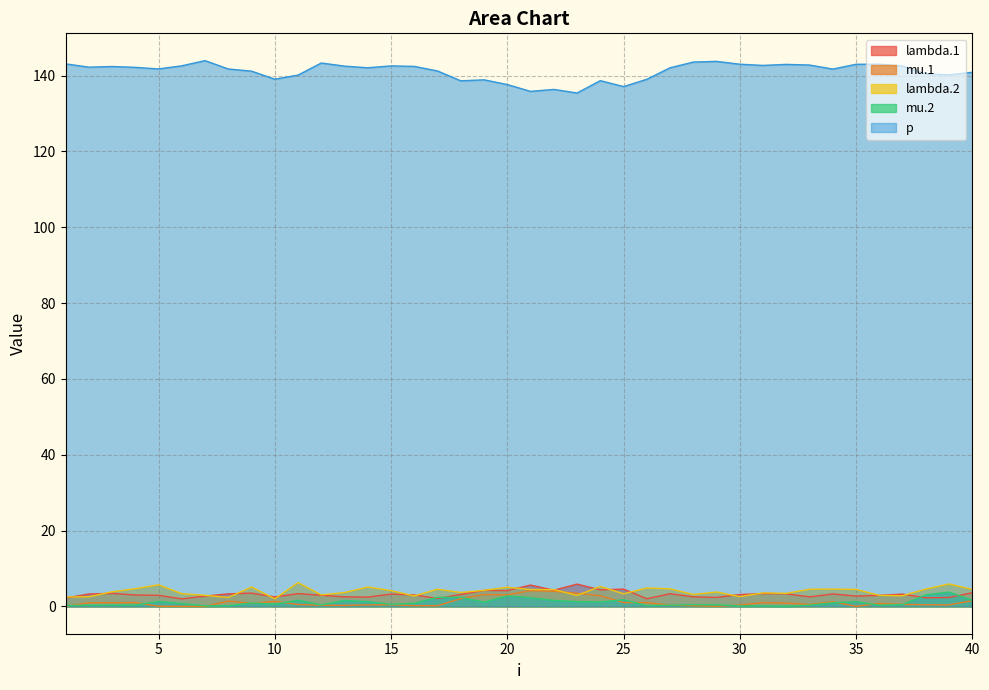

Reading left to right, extract all data points from this chart.

lambda.1: 1=2.2	2=3.3	3=3.4	4=3.0	5=2.9	6=2.0	7=2.7	8=3.3	9=3.5	10=2.5	11=3.4	12=3.0	13=2.5	14=2.5	15=3.3	16=3.0	17=2.1	18=3.2	19=4.2	20=4.2	21=5.6	22=4.3	23=5.9	24=4.4	25=4.6	26=2.0	27=3.4	28=2.5	29=2.4	30=3.1	31=3.4	32=3.3	33=2.5	34=3.3	35=2.7	36=2.9	37=3.2	38=2.3	39=2.4	40=3.6
mu.1: 1=0.1	2=0.9	3=1.0	4=1.0	5=0.0	6=0.0	7=0.0	8=1.4	9=0.8	10=1.3	11=0.5	12=0.3	13=0.3	14=0.4	15=0.4	16=0.2	17=0.2	18=2.1	19=3.1	20=3.1	21=4.2	22=4.0	23=3.5	24=2.8	25=1.0	26=1.0	27=0.3	28=0.2	29=0.0	30=0.3	31=1.0	32=0.9	33=0.5	34=1.2	35=0.0	36=0.8	37=0.5	38=0.4	39=0.4	40=1.5
lambda.2: 1=2.5	2=2.5	3=3.9	4=4.7	5=5.7	6=3.4	7=2.9	8=2.4	9=5.1	10=2.0	11=6.3	12=3.0	13=3.7	14=5.1	15=4.2	16=2.8	17=4.5	18=3.7	19=4.2	20=5.1	21=4.5	22=4.4	23=2.9	24=5.3	25=3.3	26=4.9	27=4.6	28=3.2	29=3.8	30=2.6	31=3.6	32=3.5	33=4.5	34=4.6	35=4.5	36=2.9	37=2.8	38=4.6	39=5.9	40=4.5
mu.2: 1=0.2	2=0.3	3=0.4	4=0.4	5=1.3	6=0.8	7=0.2	8=0.2	9=0.9	10=0.6	11=1.6	12=0.4	13=1.6	14=1.3	15=0.6	16=0.8	17=2.4	18=2.4	19=1.1	20=2.8	21=2.3	22=1.6	23=1.3	24=1.2	25=1.8	26=0.2	27=0.3	28=0.5	29=0.4	30=0.1	31=0.2	32=0.1	33=0.3	34=1.0	35=1.2	36=0.3	37=0.5	38=3.1	39=3.8	40=1.6
p: 1=143.1	2=142.2	3=142.4	4=142.2	5=141.7	6=142.6	7=143.9	8=141.7	9=141.2	10=139.0	11=140.1	12=143.3	13=142.5	14=142.0	15=142.5	16=142.4	17=141.2	18=138.6	19=138.9	20=137.6	21=135.8	22=136.3	23=135.4	24=138.6	25=137.1	26=139.0	27=142.0	28=143.6	29=143.7	30=143.0	31=142.7	32=142.9	33=142.8	34=141.7	35=143.0	36=143.0	37=142.5	38=140.4	39=140.2	40=140.9